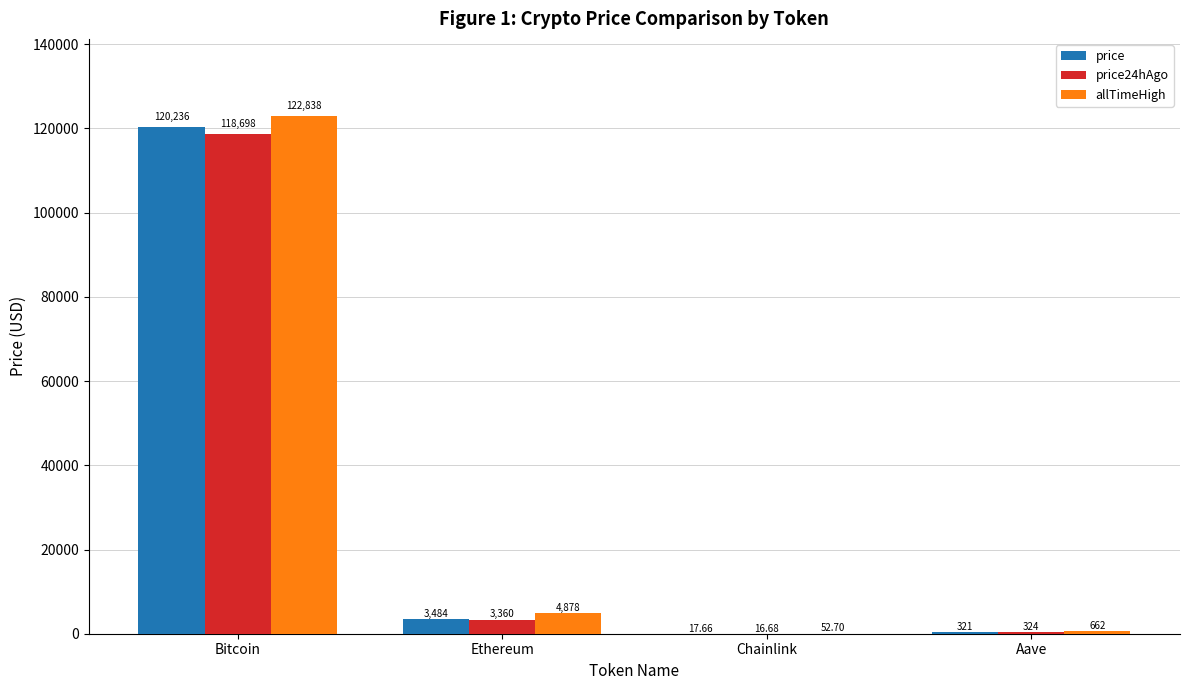

Which series changed the most between Ethereum and Chainlink?

allTimeHigh